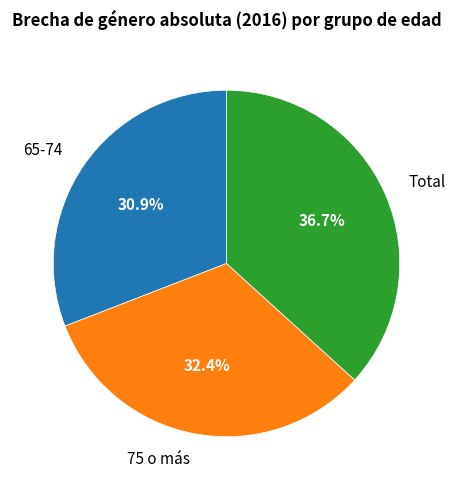

The Total slice represents 37% of the pie. True or false?

True